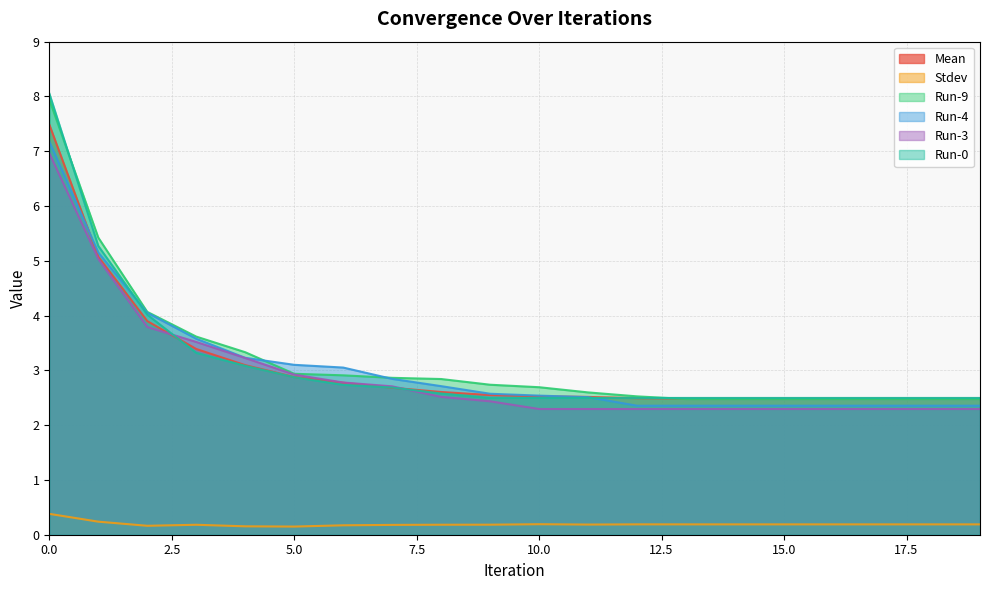

Is the value of Run-4 at 13 greater than the value of Mean at 0?

No